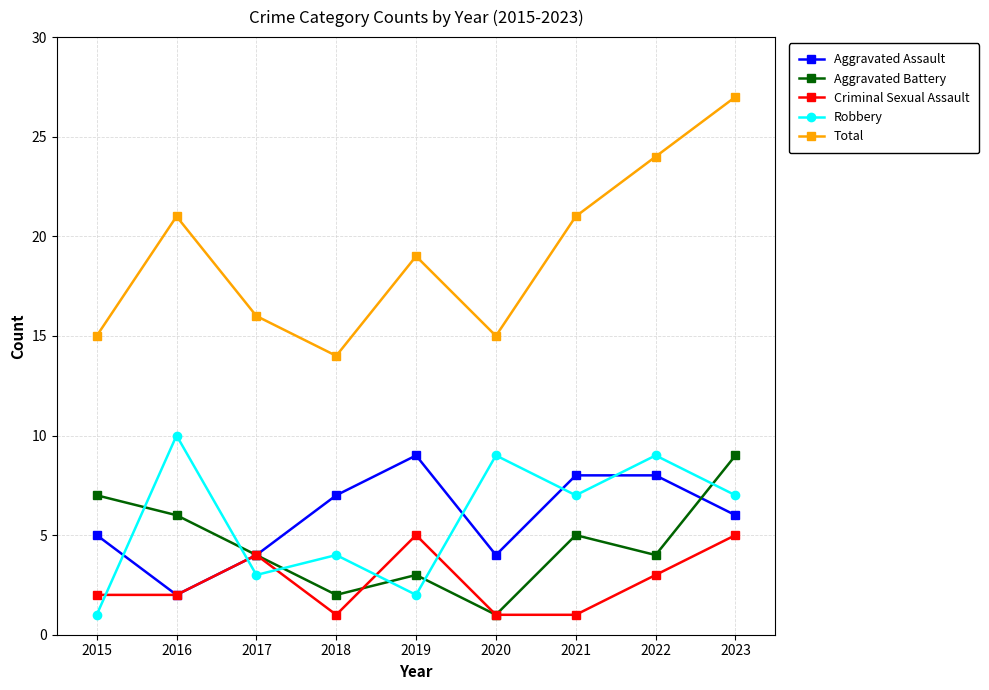

Which series has the largest total across all categories?

Total